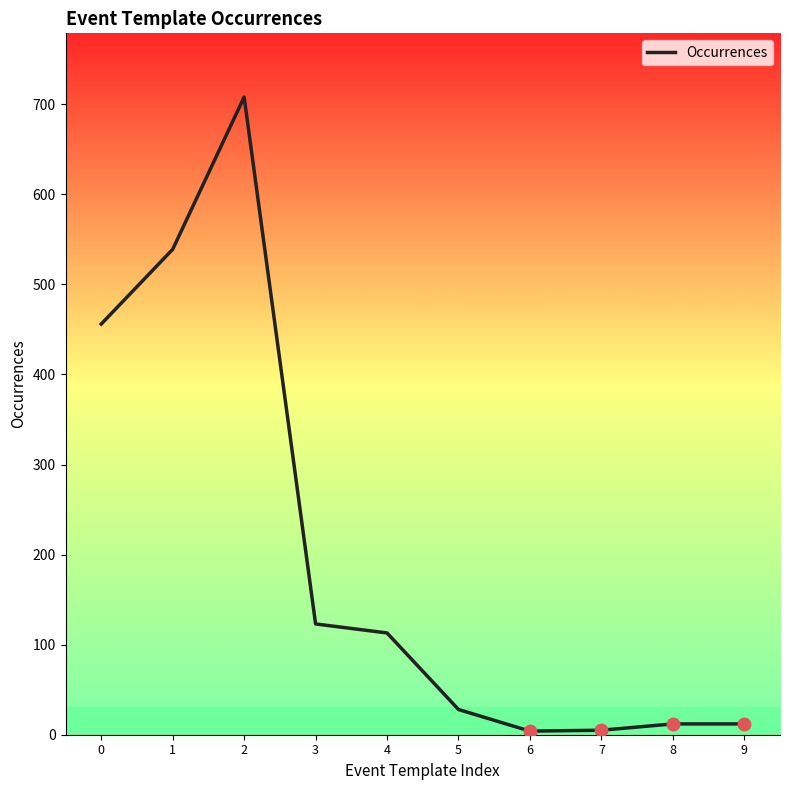

Between 1 and 6, which is larger?

1